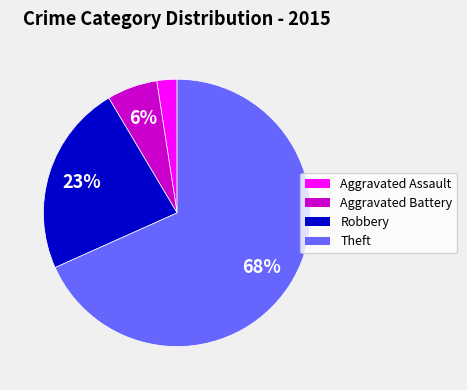

How many slices are in this pie chart?

4